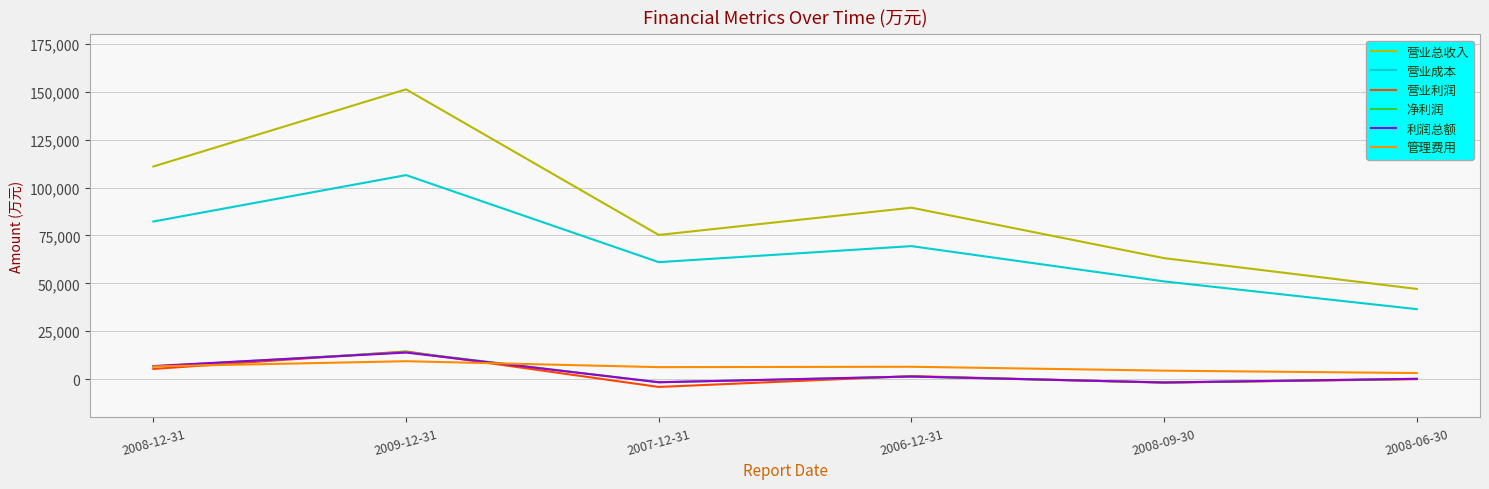

The value of 营业总收入 at 2008-06-30 is 73975. True or false?

False